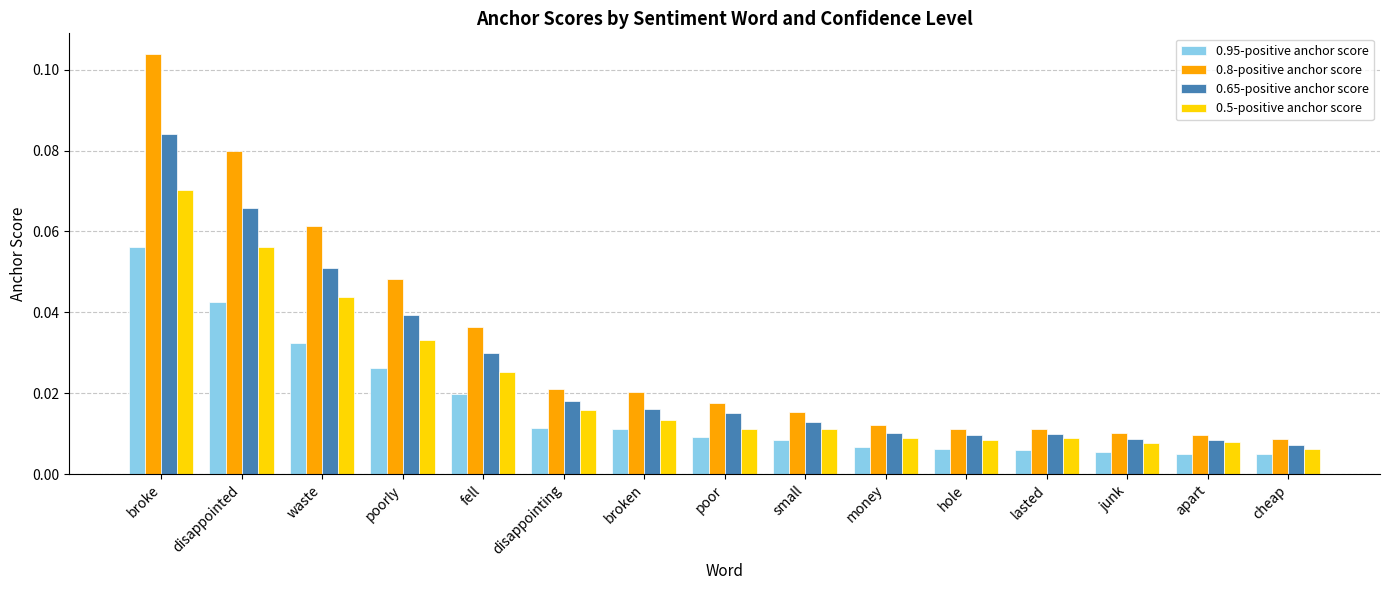

What is the sum of all 0.8-positive anchor score values?

0.5